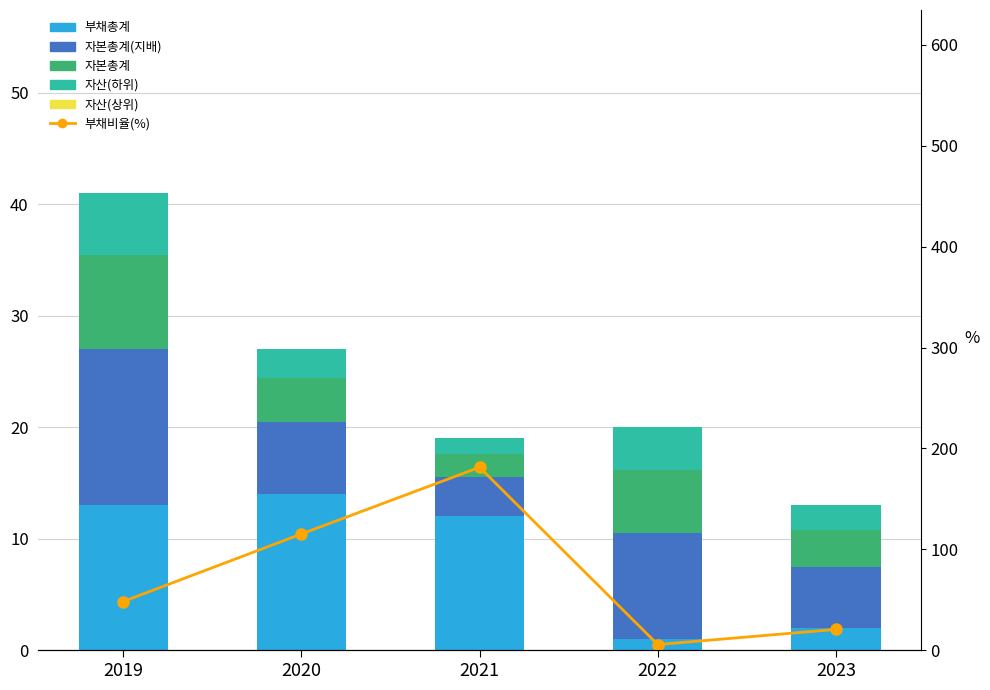

Which series changed the most between 2019 and 2021?

부채비율(%)